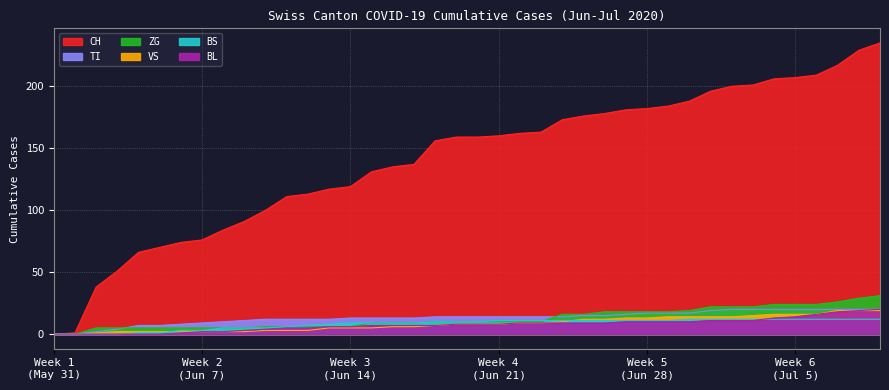

Rank the categories by ZG value from highest to lowest.

2020-07-09, 2020-07-08, 2020-07-07, 2020-07-04, 2020-07-05, 2020-07-06, 2020-07-01, 2020-07-02, 2020-07-03, 2020-06-30, 2020-06-26, 2020-06-27, 2020-06-28, 2020-06-29, 2020-06-24, 2020-06-25, 2020-06-18, 2020-06-19, 2020-06-20, 2020-06-21, 2020-06-22, 2020-06-23, 2020-06-15, 2020-06-16, 2020-06-17, 2020-06-10, 2020-06-11, 2020-06-12, 2020-06-13, 2020-06-14, 2020-06-02, 2020-06-03, 2020-06-04, 2020-06-05, 2020-06-06, 2020-06-07, 2020-06-08, 2020-06-09, 2020-05-31, 2020-06-01